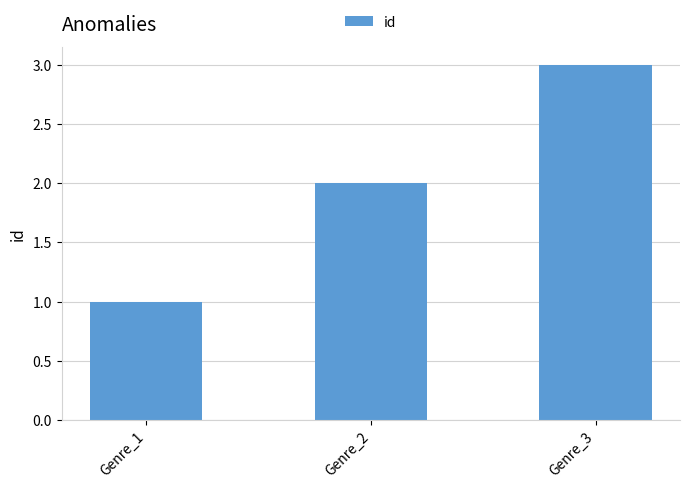

List the labels in order of value, largest first.

Genre_3, Genre_2, Genre_1